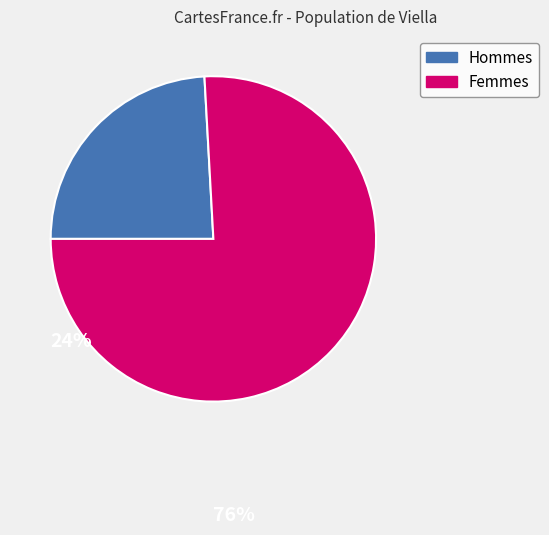

Rank the categories by value from lowest to highest.

Hommes, Femmes